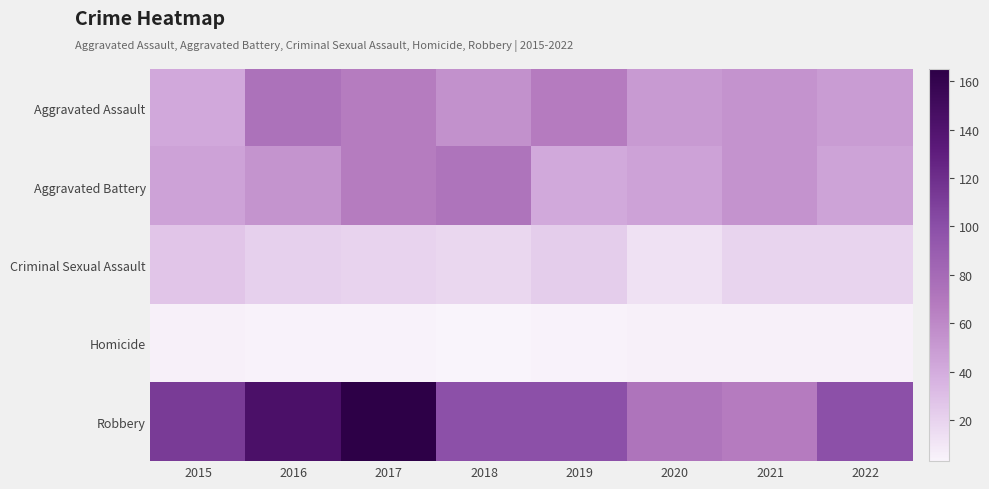

Between 2017 and 2022, which is larger?

2017